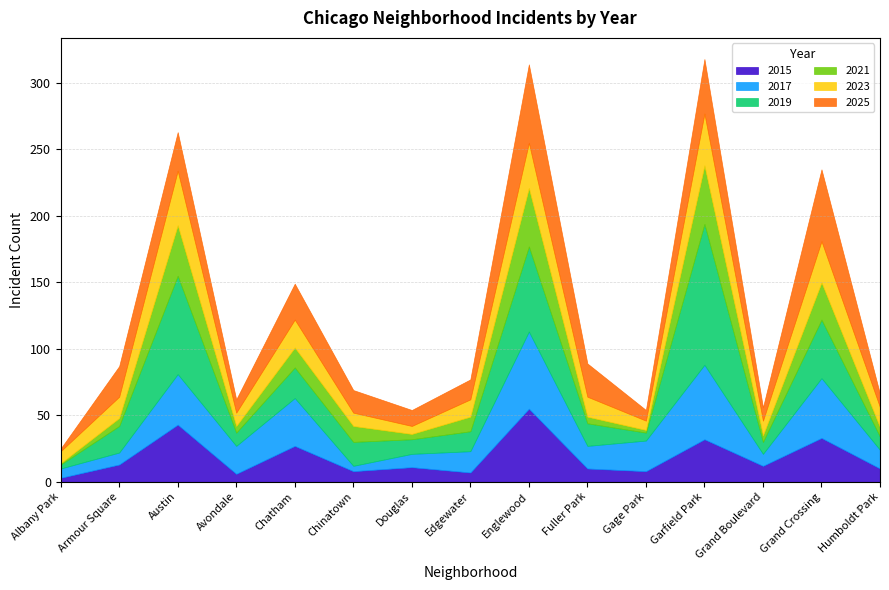

Is it true that 2017 equals 10 at Douglas?

True